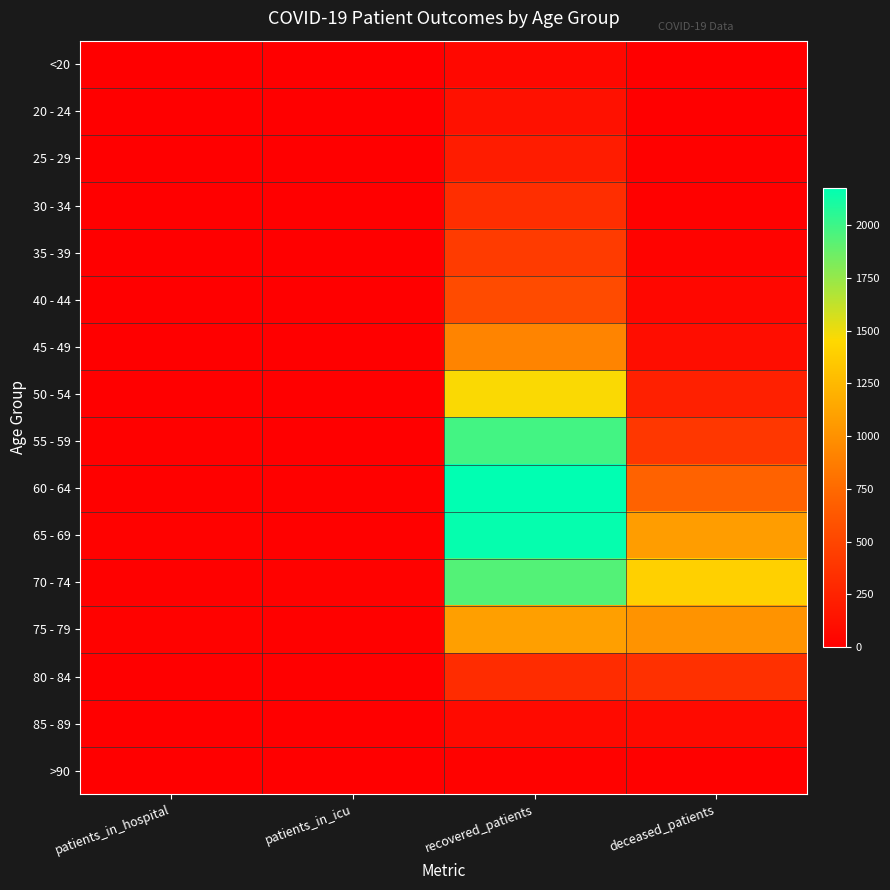

At how many categories does at least one series exceed 1164?

2